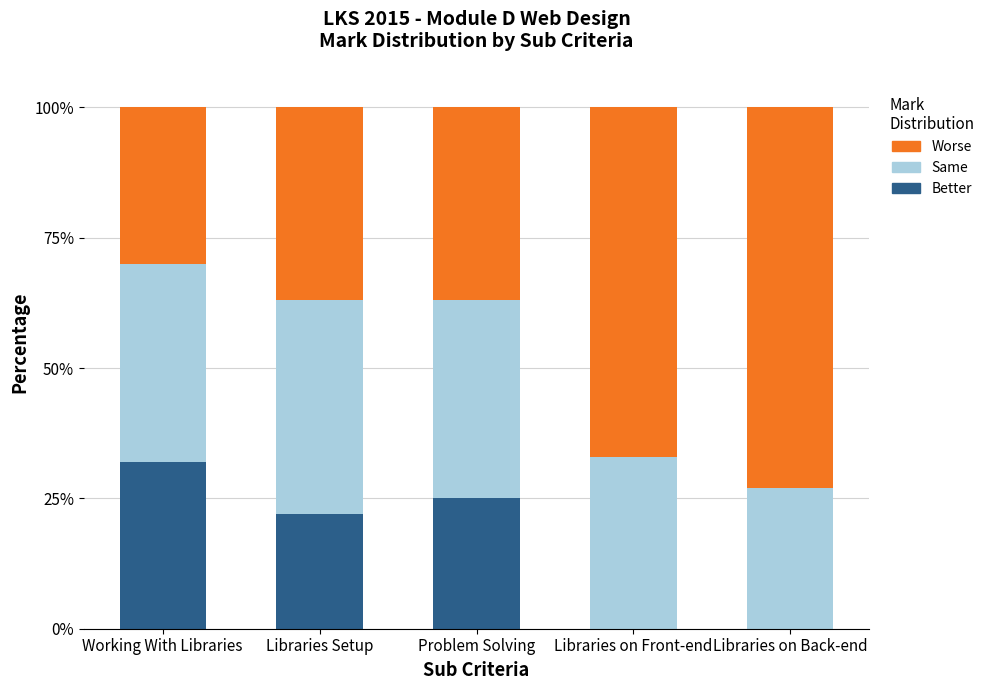

Reading right to left, what are the values for Better?

Libraries on Back-end=0	Libraries on Front-end=0	Problem Solving=25	Libraries Setup=22	Working With Libraries=32